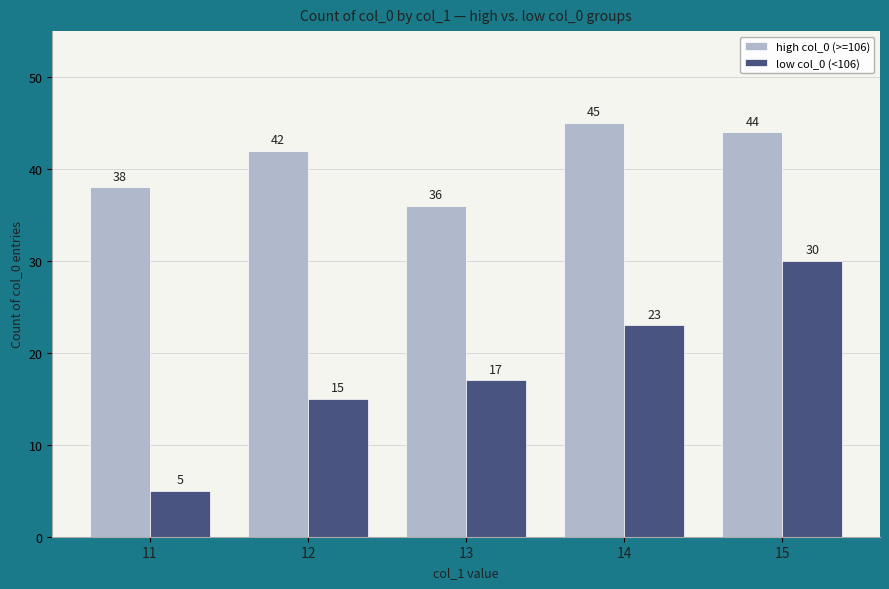

List the series in order of their peak value, lowest first.

low col_0 (<106), high col_0 (>=106)